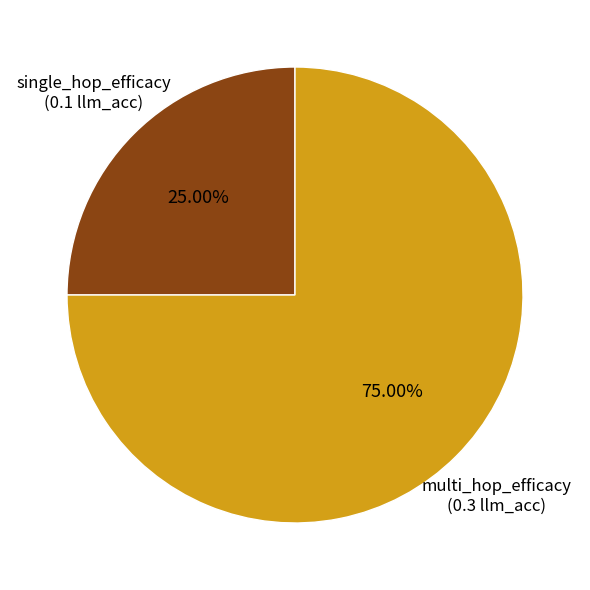

How many slices are in this pie chart?

2